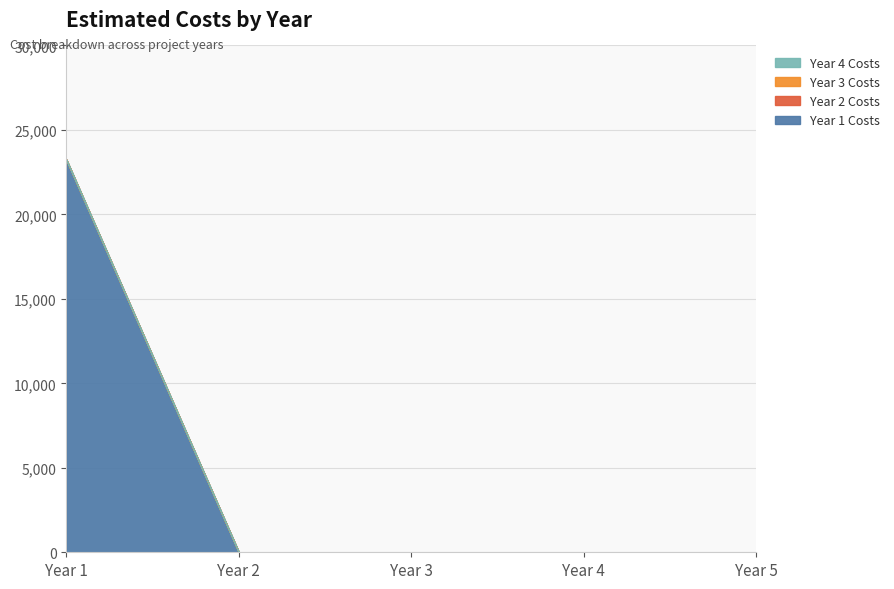

Does the chart have visible grid lines?

Yes